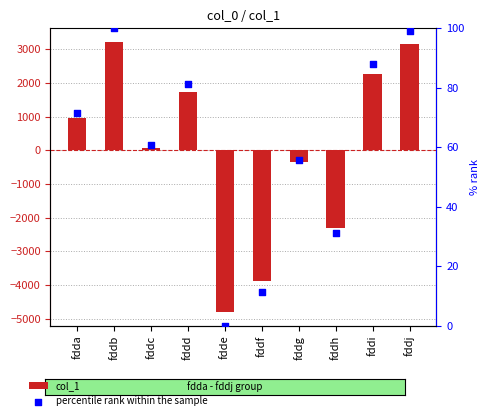

Which series contains the highest Y value?

col_1